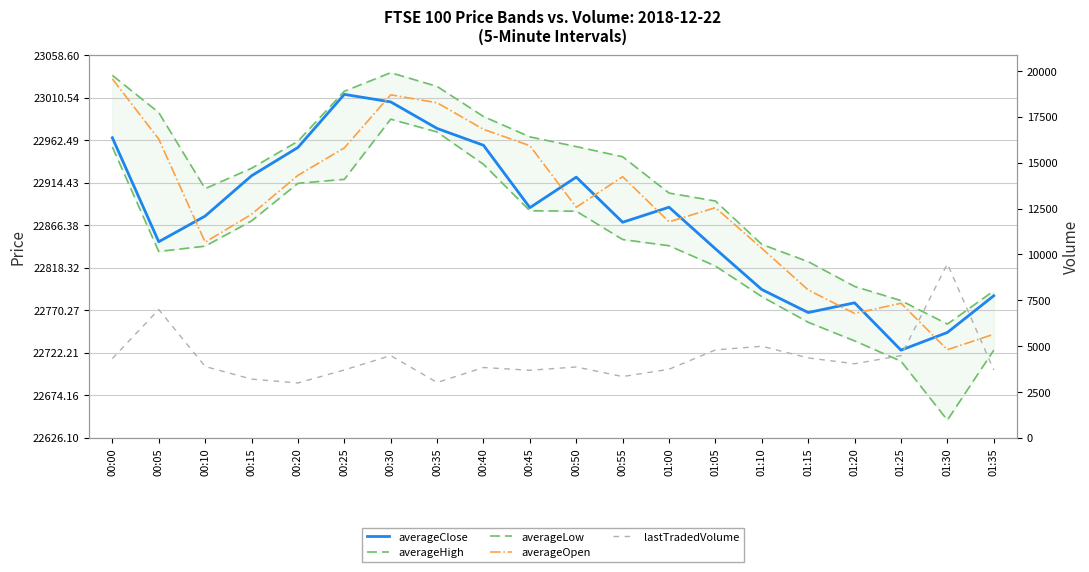

Reading right to left, transcribe all the data shown in this chart.

averageClose: 01:35=22786.6	01:30=22745.1	01:25=22725.1	01:20=22778.6	01:15=22767.6	01:10=22793.6	01:05=22839.6	01:00=22886.6	00:55=22869.6	00:50=22920.6	00:45=22886.1	00:40=22956.6	00:35=22975.6	00:30=23005.6	00:25=23014.1	00:20=22954.1	00:15=22922.1	00:10=22876.6	00:05=22847.6	00:00=22965.1
averageHigh: 01:35=22792.1	01:30=22754.6	01:25=22781.1	01:20=22797.1	01:15=22825.1	01:10=22844.6	01:05=22893.6	01:00=22902.6	00:55=22943.6	00:50=22955.1	00:45=22966.1	00:40=22989.1	00:35=23023.1	00:30=23038.6	00:25=23017.6	00:20=22961.1	00:15=22930.6	00:10=22907.6	00:05=22993.6	00:00=23035.6
averageLow: 01:35=22725.1	01:30=22646.1	01:25=22712.6	01:20=22735.6	01:15=22756.6	01:10=22785.6	01:05=22820.1	01:00=22843.1	00:55=22850.1	00:50=22882.1	00:45=22882.6	00:40=22935.1	00:35=22971.6	00:30=22986.1	00:25=22918.1	00:20=22913.6	00:15=22871.1	00:10=22842.6	00:05=22836.6	00:00=22954.6
averageOpen: 01:35=22743.1	01:30=22725.6	01:25=22778.1	01:20=22766.6	01:15=22793.1	01:10=22840.1	01:05=22886.1	01:00=22870.1	00:55=22921.1	00:50=22886.6	00:45=22956.1	00:40=22974.6	00:35=23004.6	00:30=23013.6	00:25=22953.6	00:20=22922.6	00:15=22878.6	00:10=22847.1	00:05=22963.6	00:00=23031.6
lastTradedVolume: 01:35=3703.0	01:30=9488.0	01:25=4478.0	01:20=4037.0	01:15=4354.0	01:10=4991.0	01:05=4792.0	01:00=3736.0	00:55=3338.0	00:50=3861.0	00:45=3682.0	00:40=3832.0	00:35=3015.0	00:30=4483.0	00:25=3699.0	00:20=2988.0	00:15=3200.0	00:10=3889.0	00:05=6992.0	00:00=4321.0